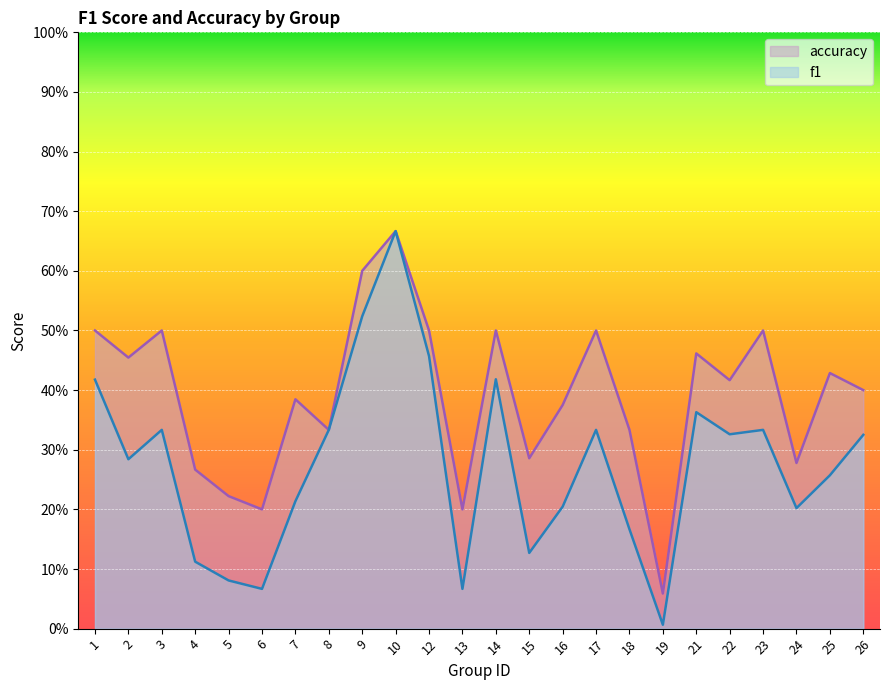

True or false: accuracy has a value of 0.8 at 12.

False